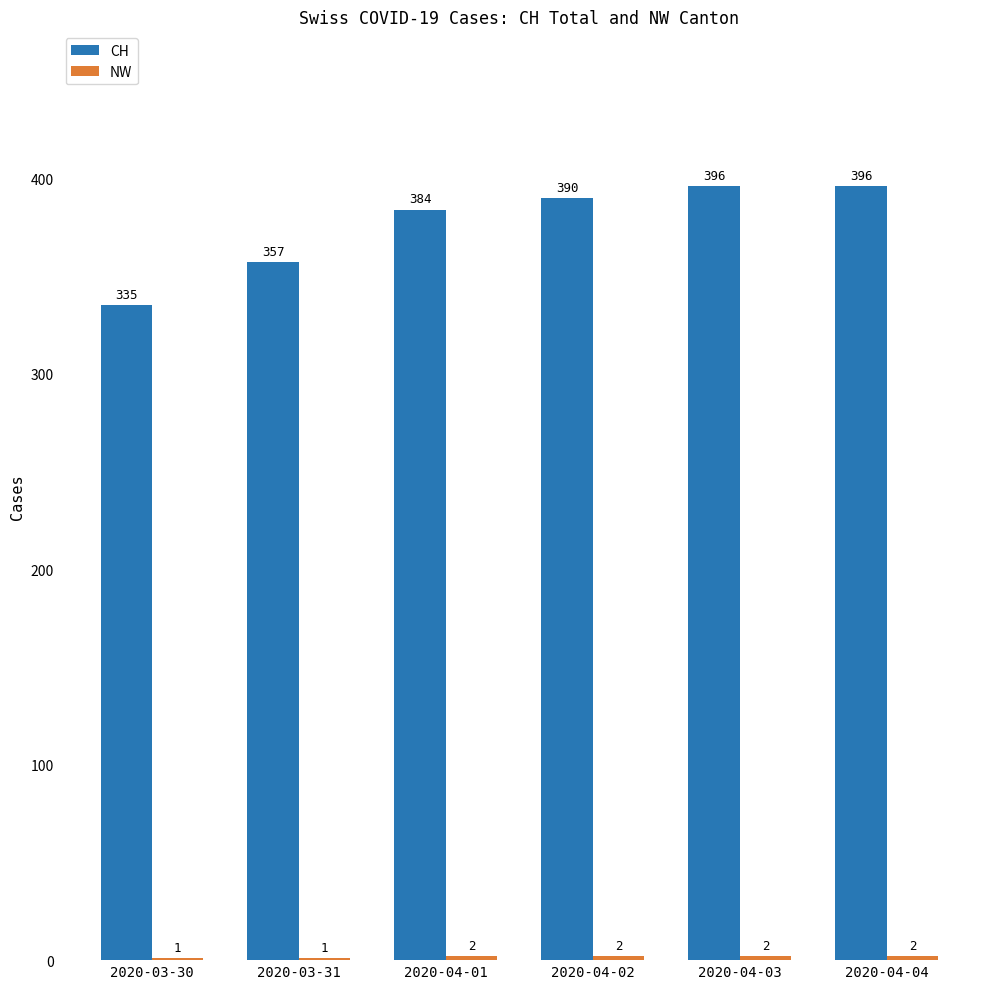

What is the total value across all series at 2020-04-01?

386